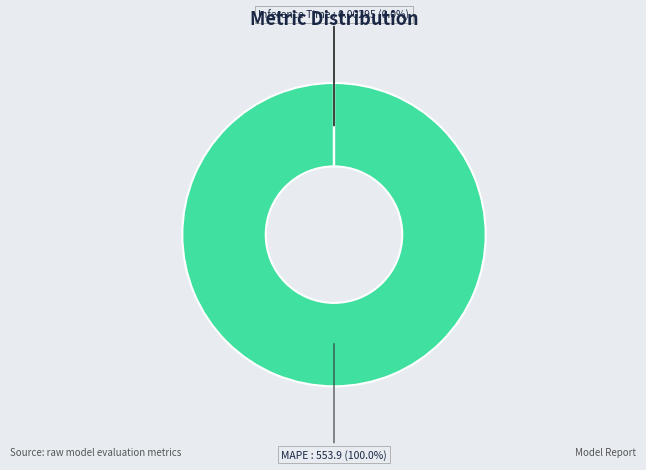

Is the sum of MAPE and Inference Time greater than half?

Yes